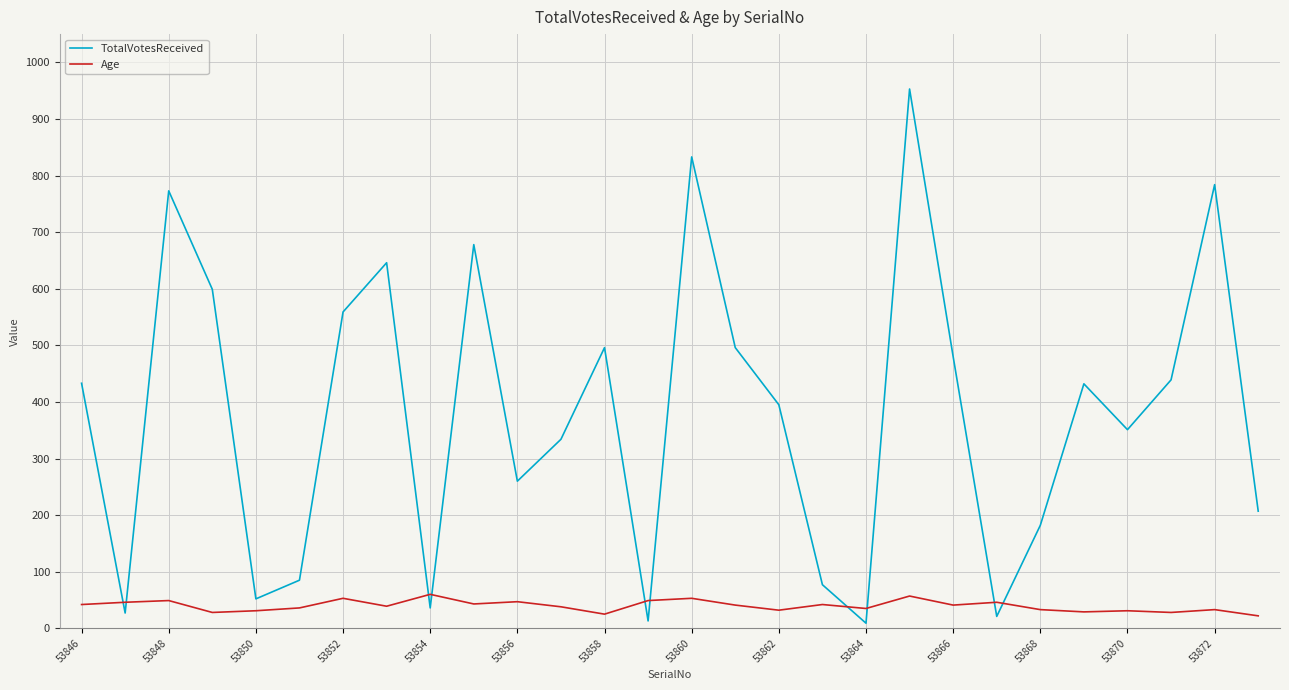

Which series has the largest total across all categories?

TotalVotesReceived